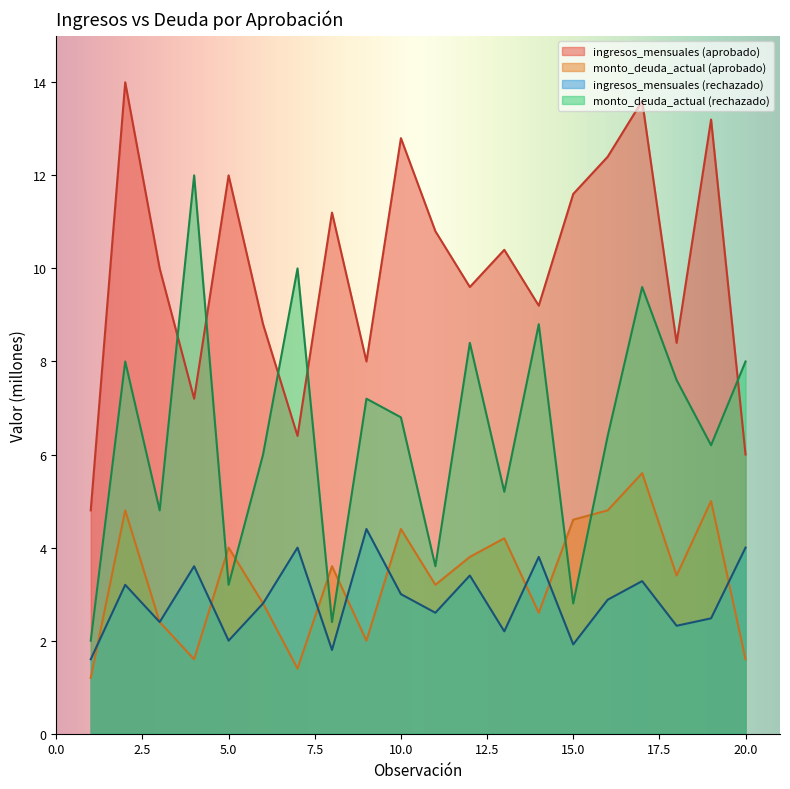

What is the average value of the monto_deuda_rechazado series?

6.5